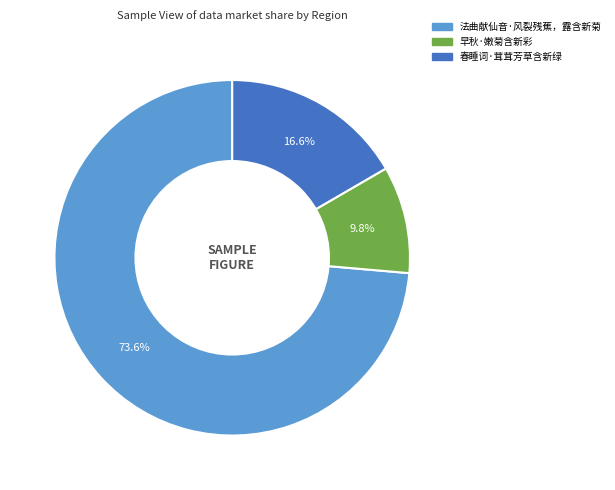

Is there a majority slice in this chart?

Yes